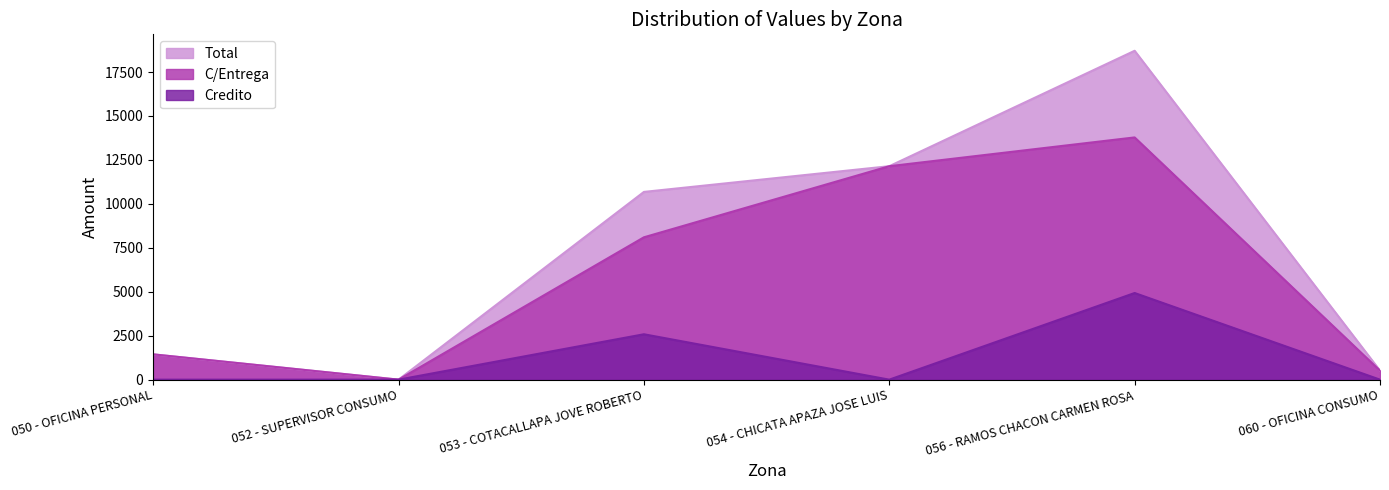

Which series has the largest range (max minus min)?

Total